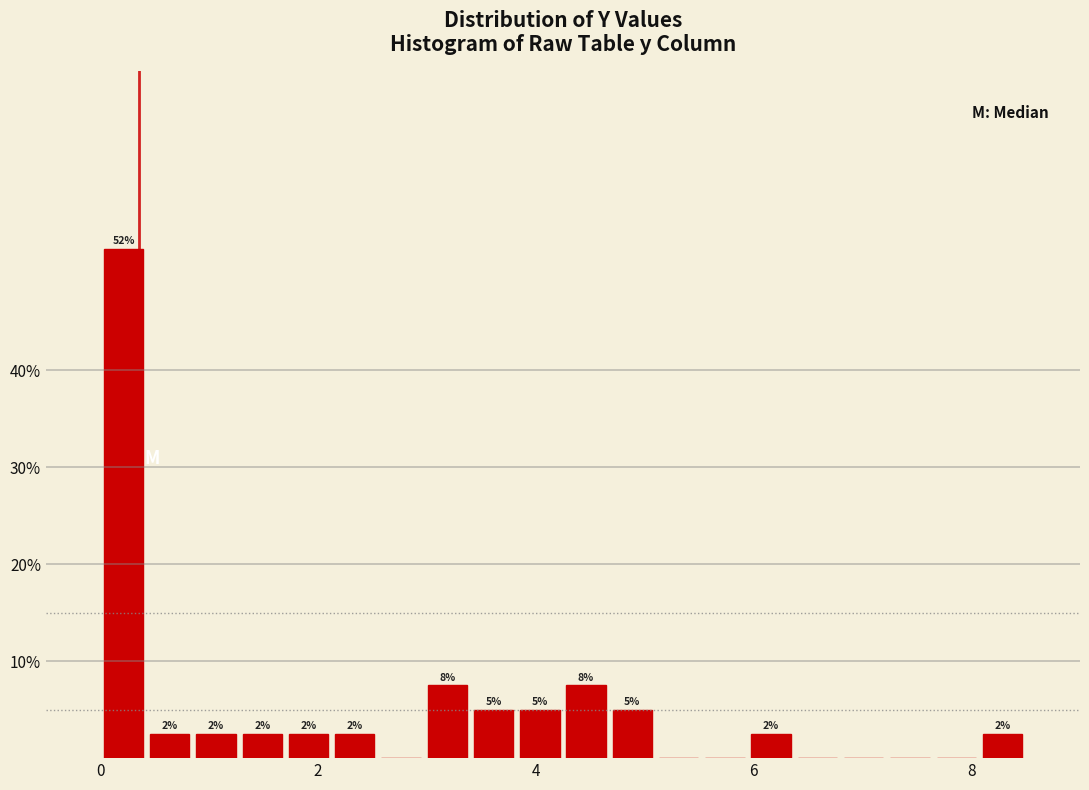

Read against the x-axis, roughly where is the centre of the tallest bar?

0.2